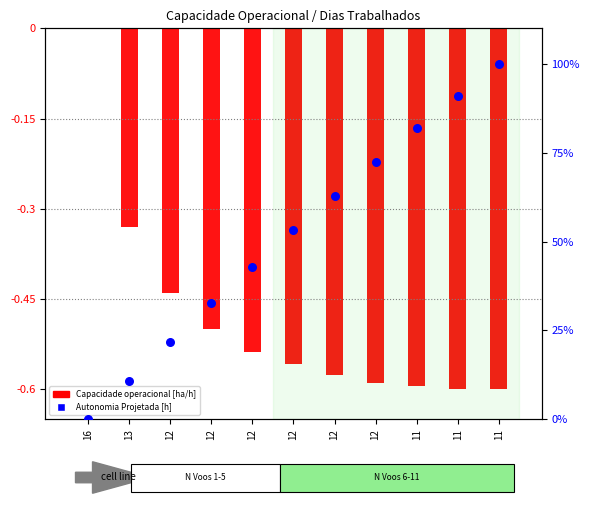

Which series contains the highest Y value?

Autonomia Projetada [h]